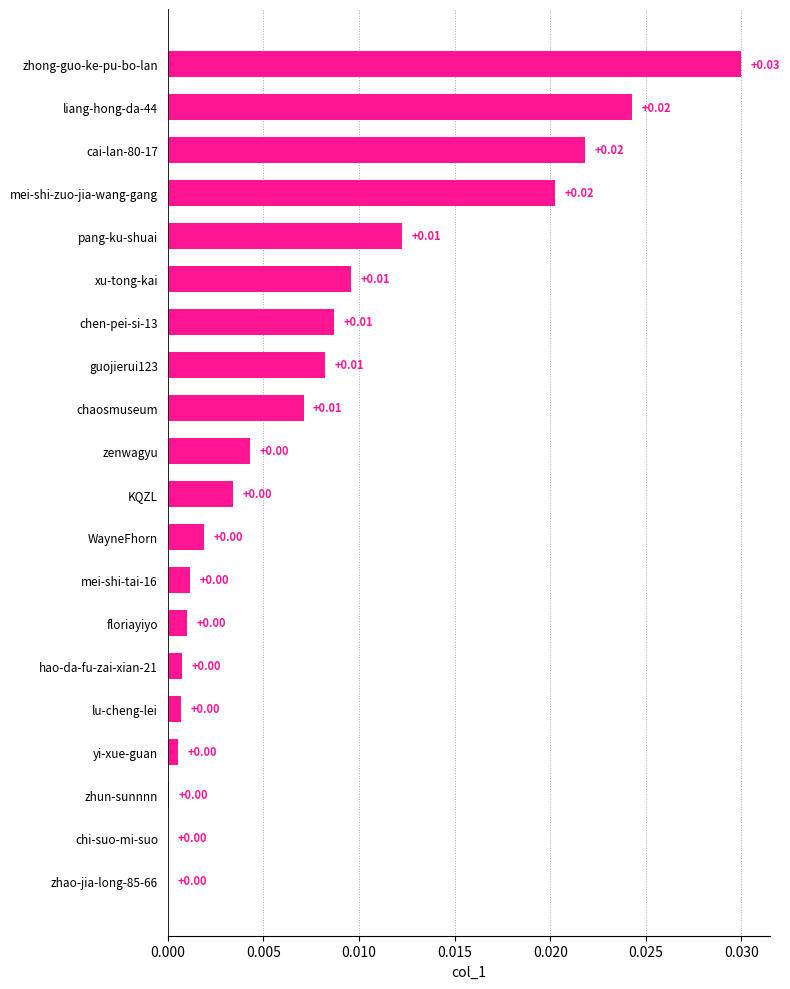

Which label corresponds to the largest value in the chart?

zhong-guo-ke-pu-bo-lan